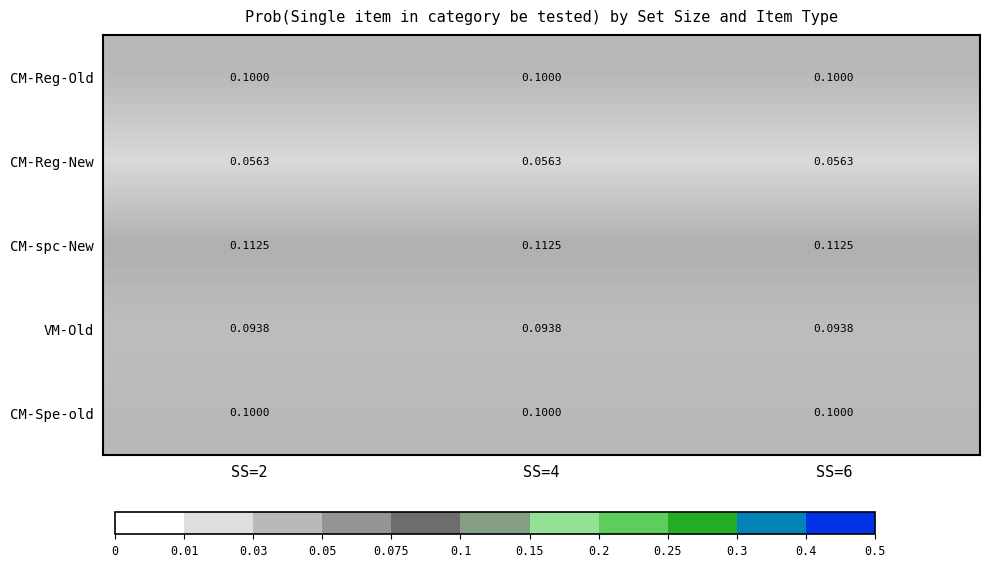

How many data points does each series have?

3